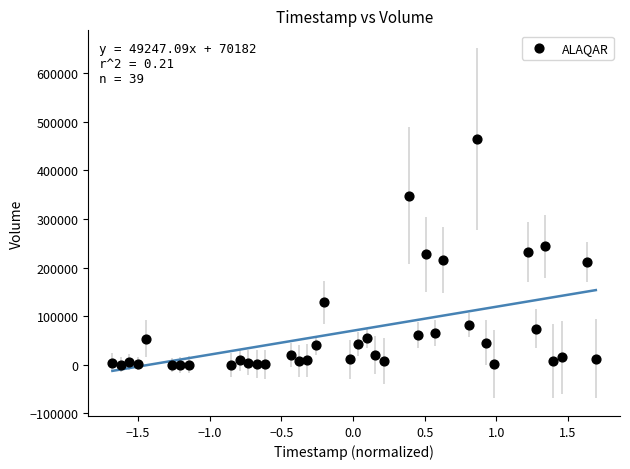

What is the range of Y values (max minus min)?

464800